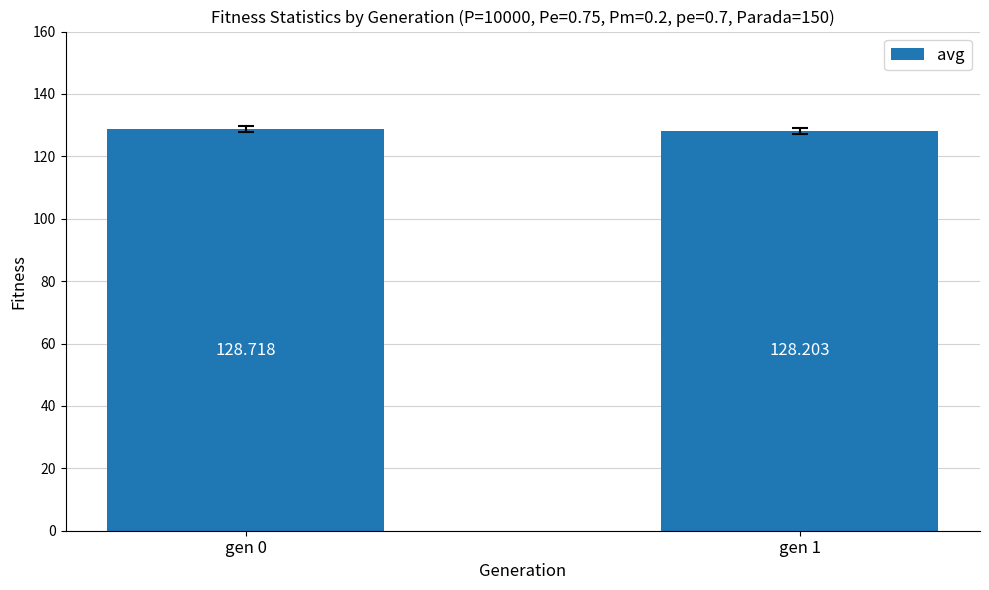

Reading right to left, what are all the values shown in this chart?

128.2	128.7